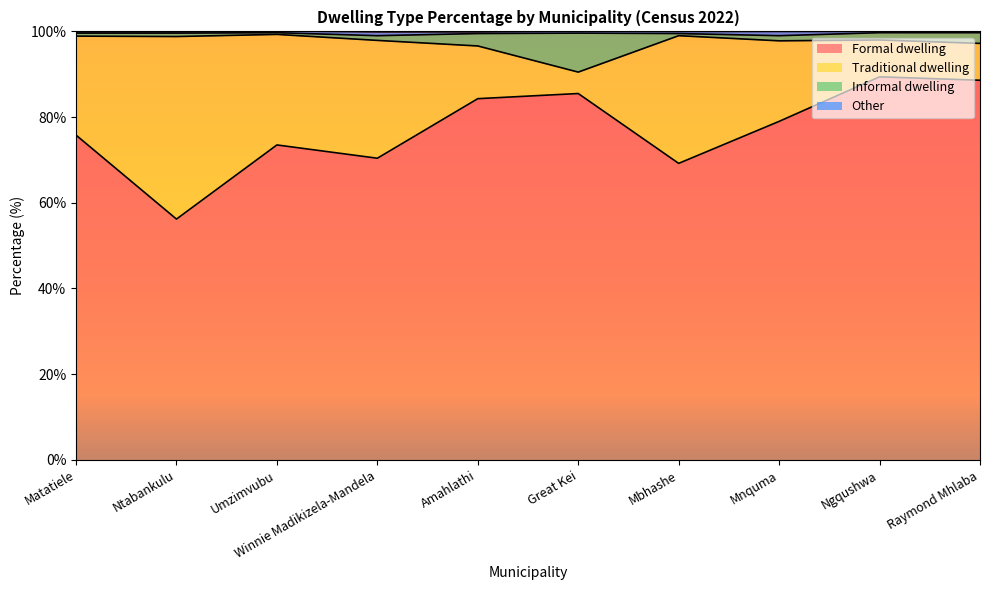

True or false: Formal dwelling has a value of 95.7 at Ntabankulu.

False